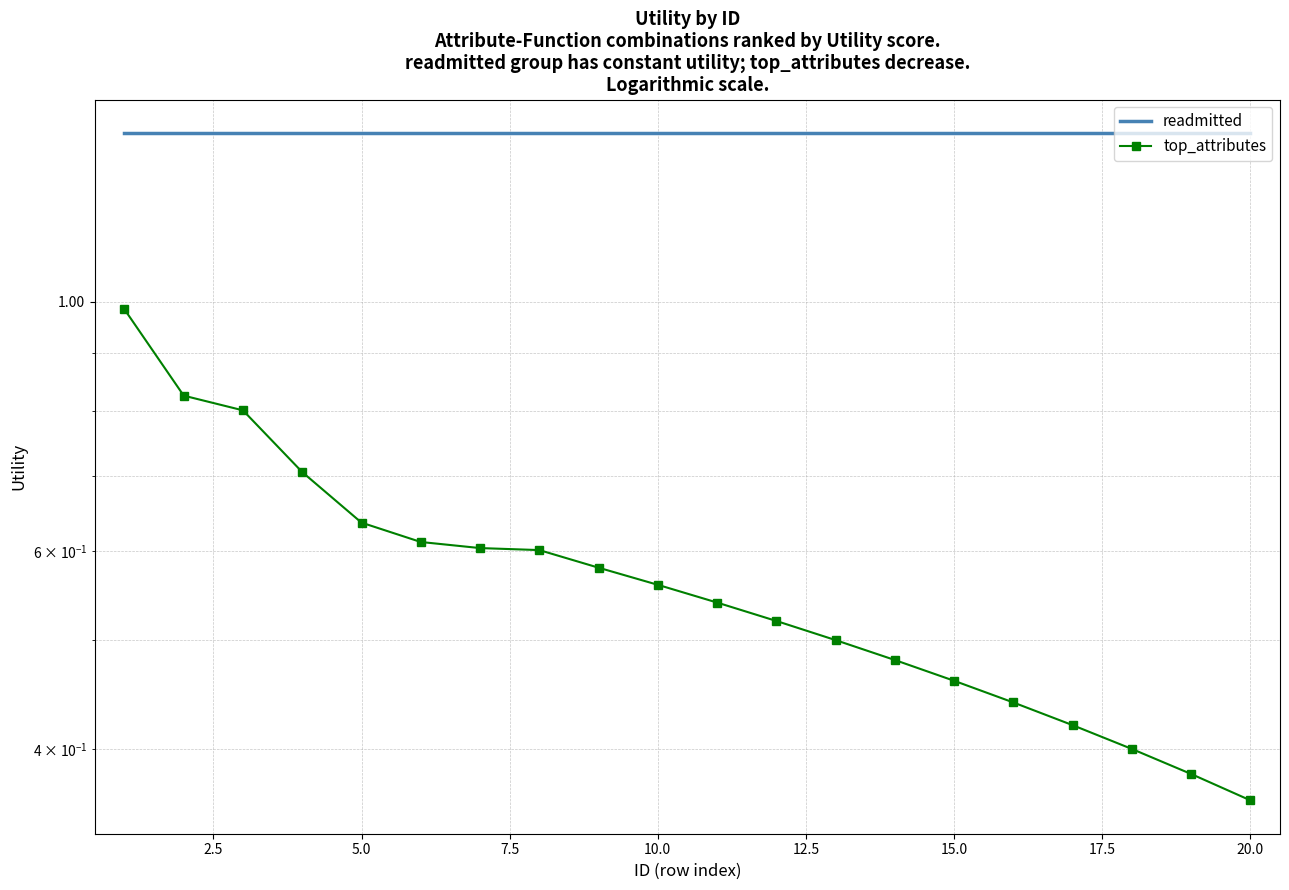

True or false: top_attributes and readmitted cross at least once.

False